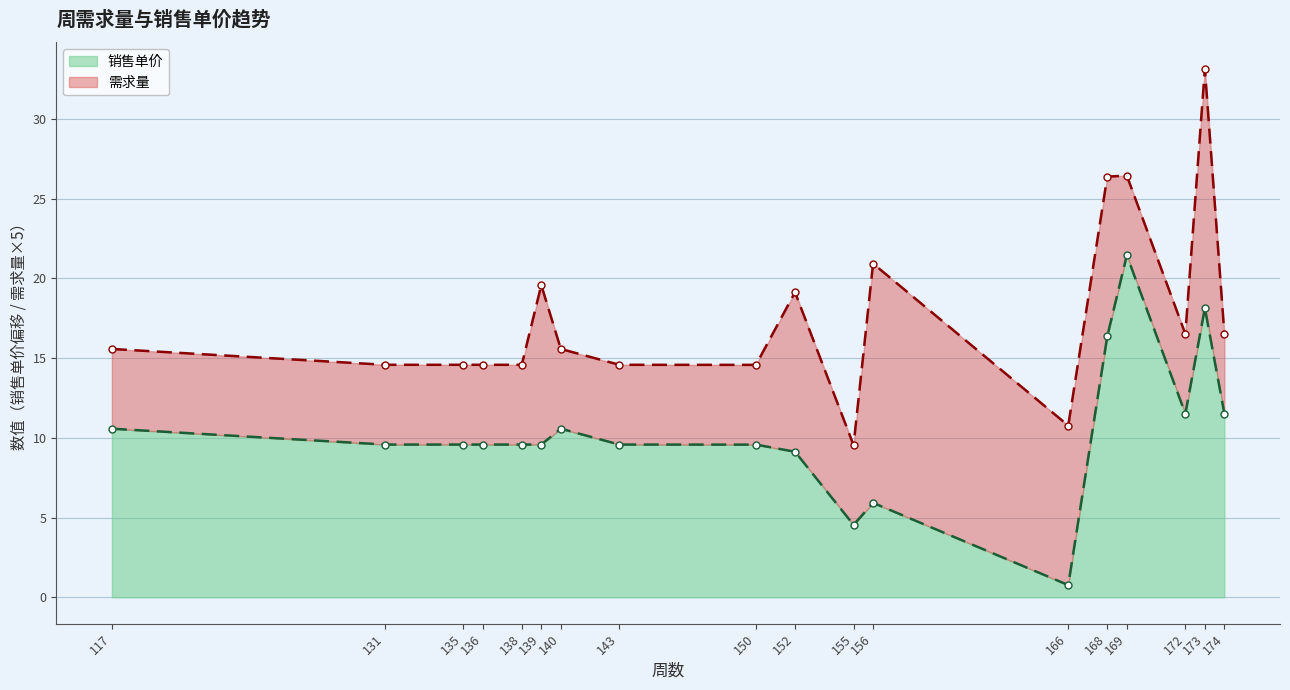

Which category has the lowest value across all series?

166